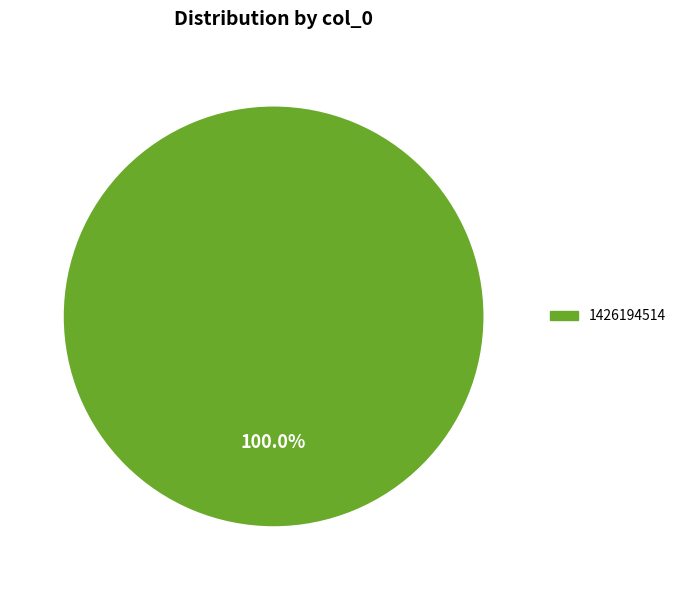

Is there a majority slice in this chart?

Yes